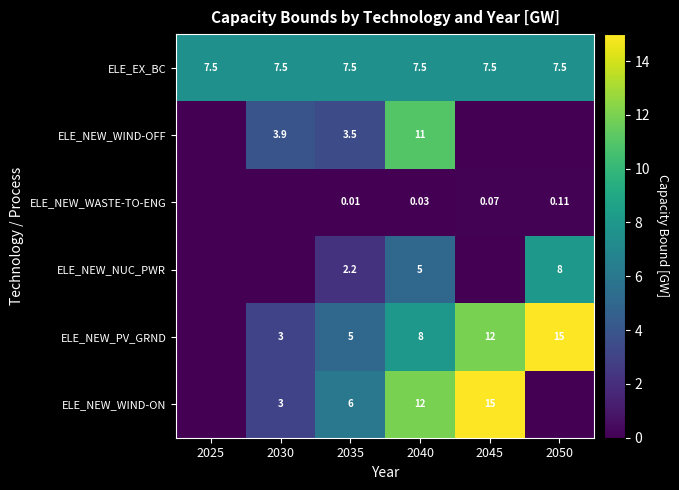

At which category is the sum across all series the highest?

2040